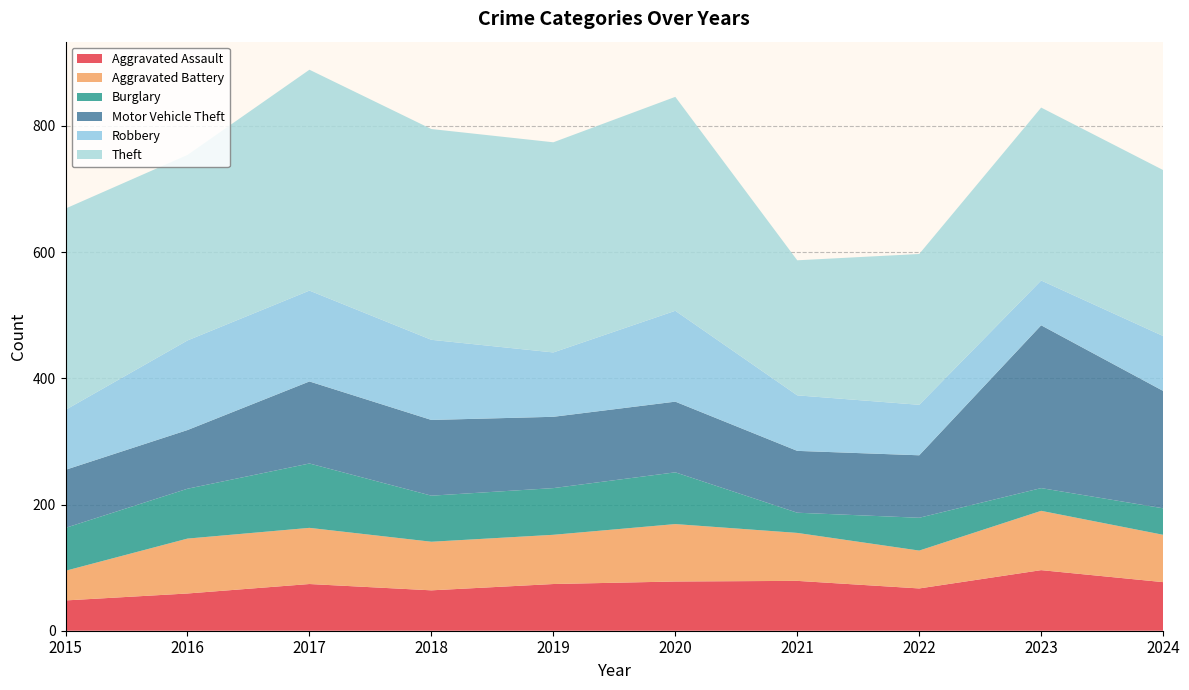

Reading left to right, extract all data points from this chart.

Aggravated Assault: 48	59	74	64	74	78	79	67	96	77
Aggravated Battery: 47	87	89	77	78	91	76	60	94	75
Burglary: 68	79	102	73	74	82	32	52	36	42
Motor Vehicle Theft: 92	93	130	120	113	112	98	99	258	186
Robbery: 95	142	144	127	102	144	88	80	71	87
Theft: 319	294	350	334	333	339	214	239	274	263